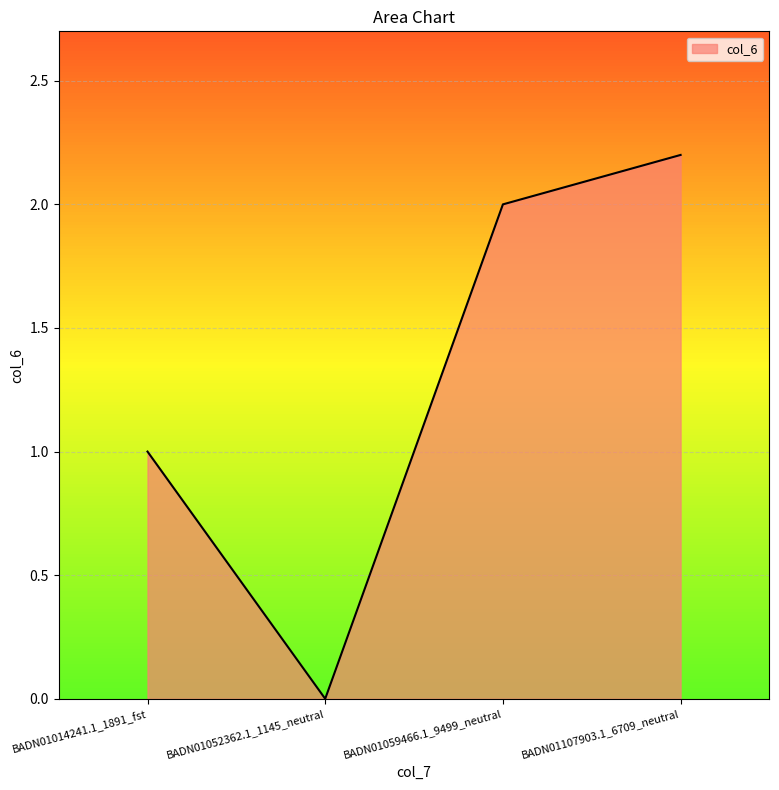

List the labels in order of value, smallest first.

BADN01052362.1_1145_neutral, BADN01014241.1_1891_fst, BADN01059466.1_9499_neutral, BADN01107903.1_6709_neutral